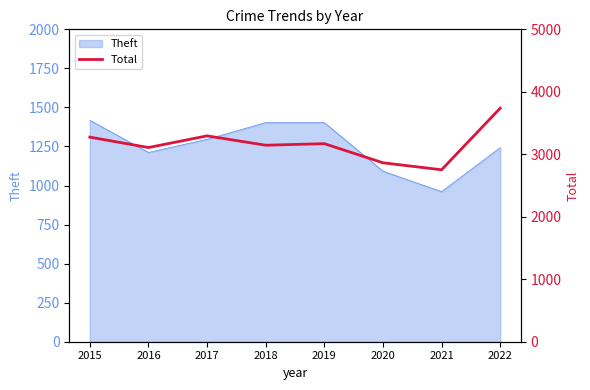

At which label does the data first exceed 3170?

2015